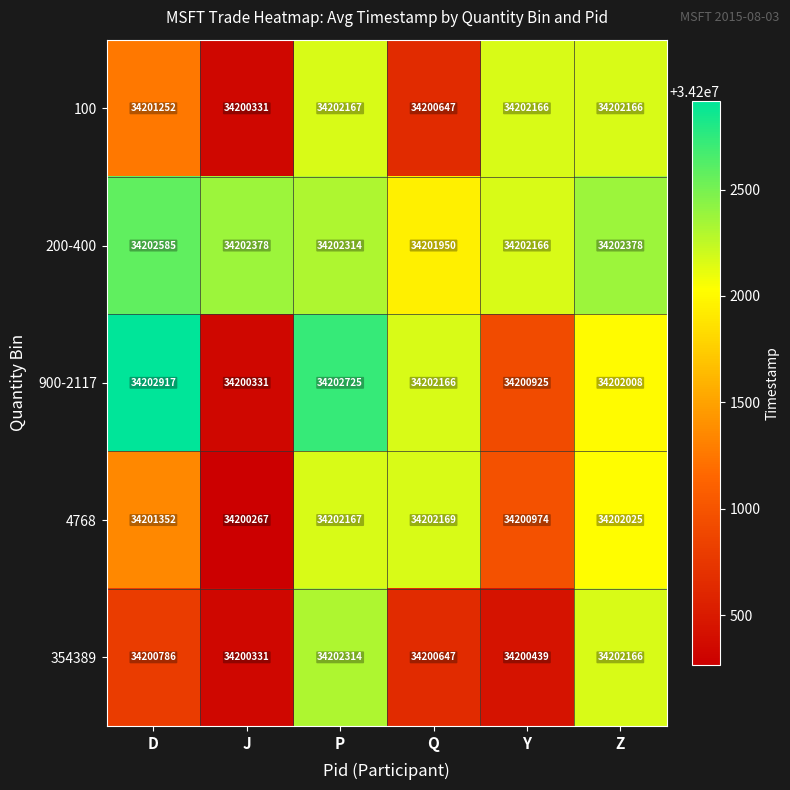

What is the minimum value shown in the chart?

34200267